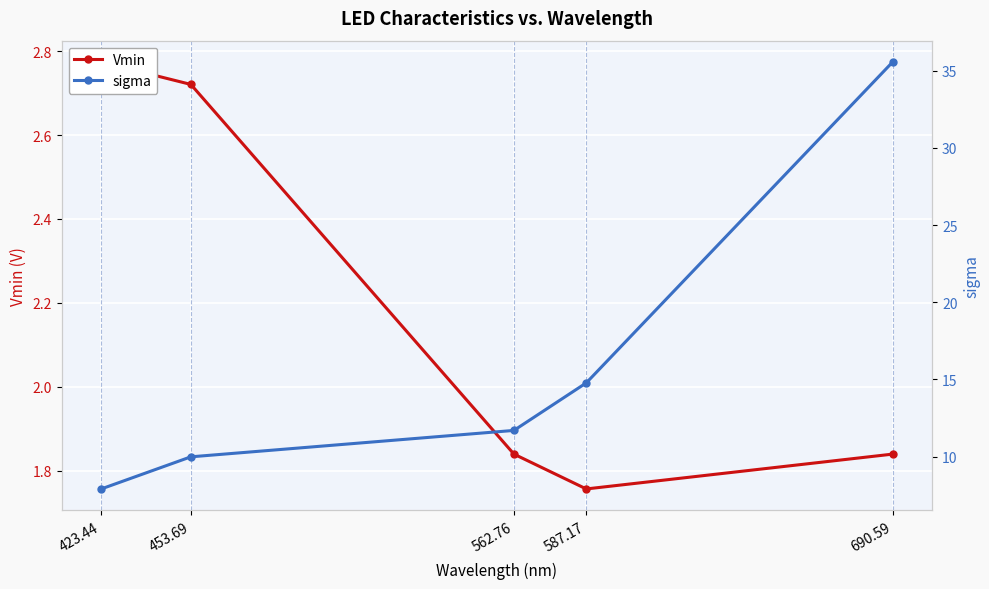

Reading right to left, what are all the values shown in this chart?

Vmin: 1.8	1.8	1.8	2.7	2.8
sigma: 35.6	14.8	11.7	10.0	7.9